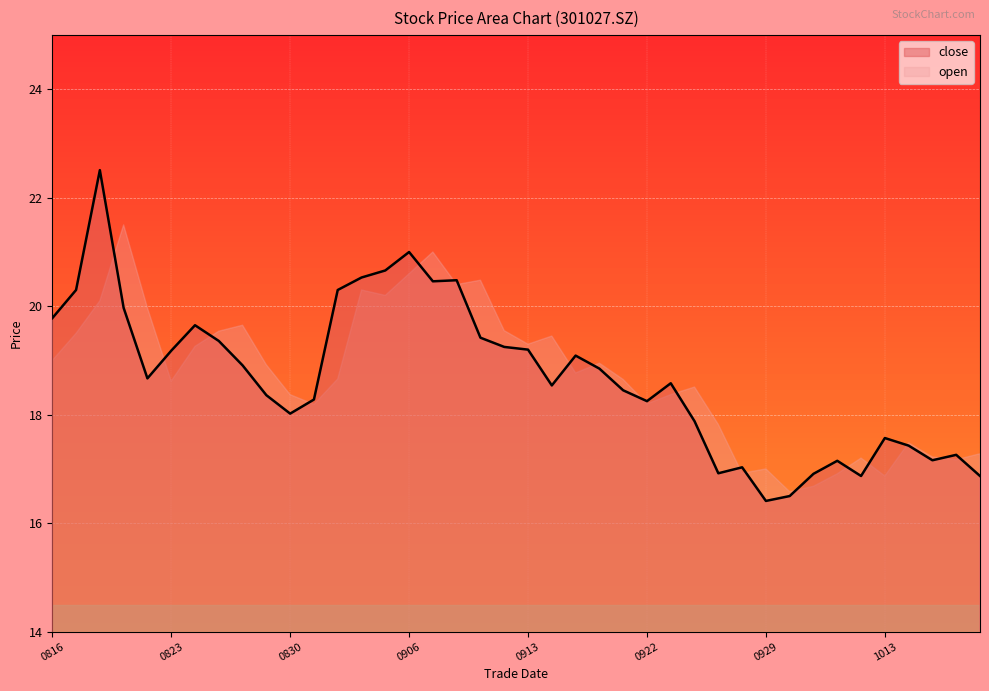

Rank the series by their maximum value, from highest to lowest.

close, open